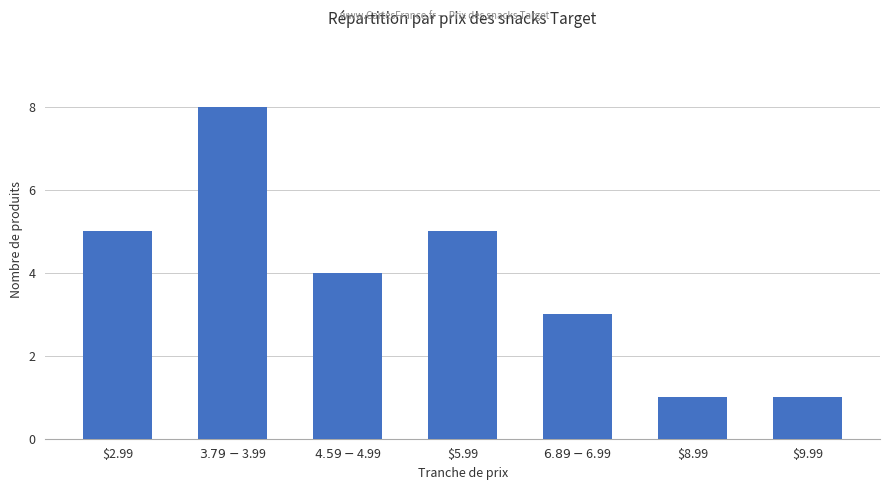

Reading left to right, list all the values displayed in this chart.

$2.99=5	$3.79-$3.99=8	$4.59-$4.99=4	$5.99=5	$6.89-$6.99=3	$8.99=1	$9.99=1